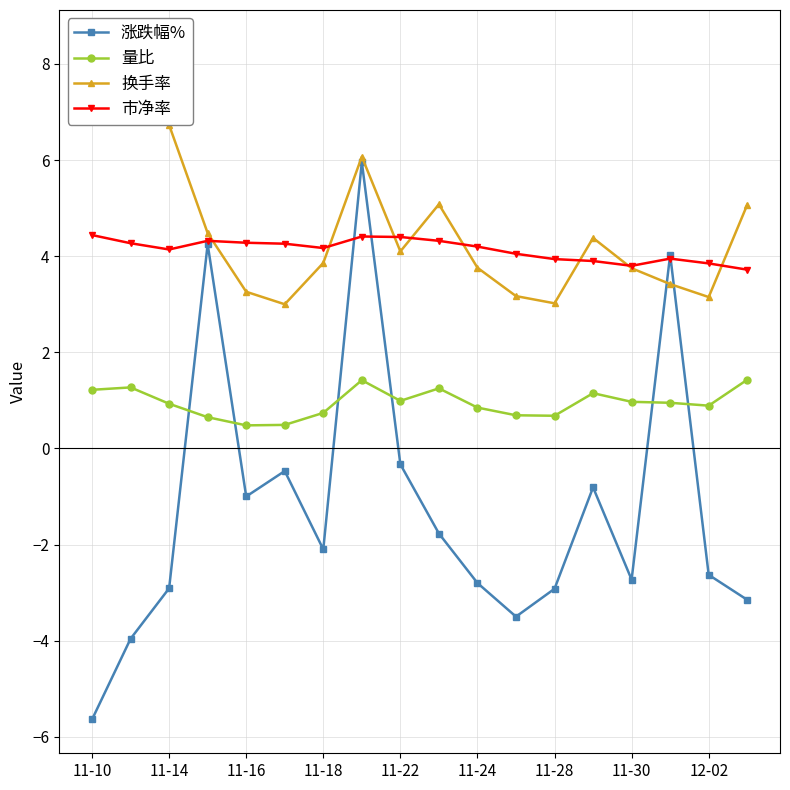

Where is the first local minimum for 涨跌幅%?

11-16